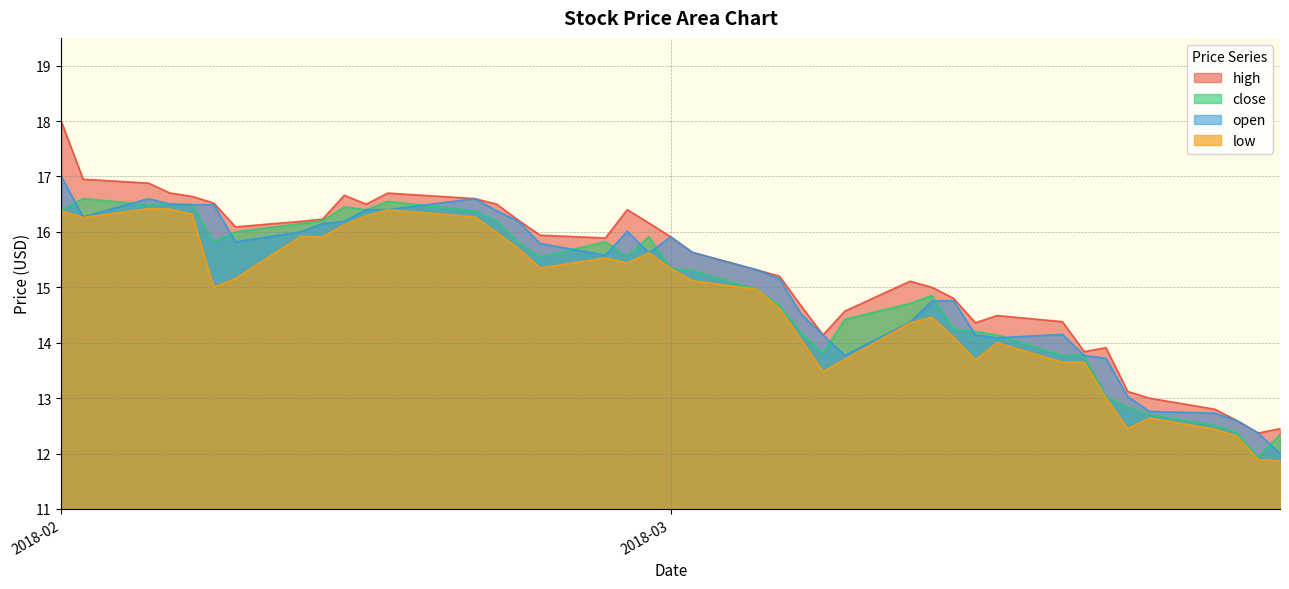

At which category is the sum across all series the highest?

2018-02